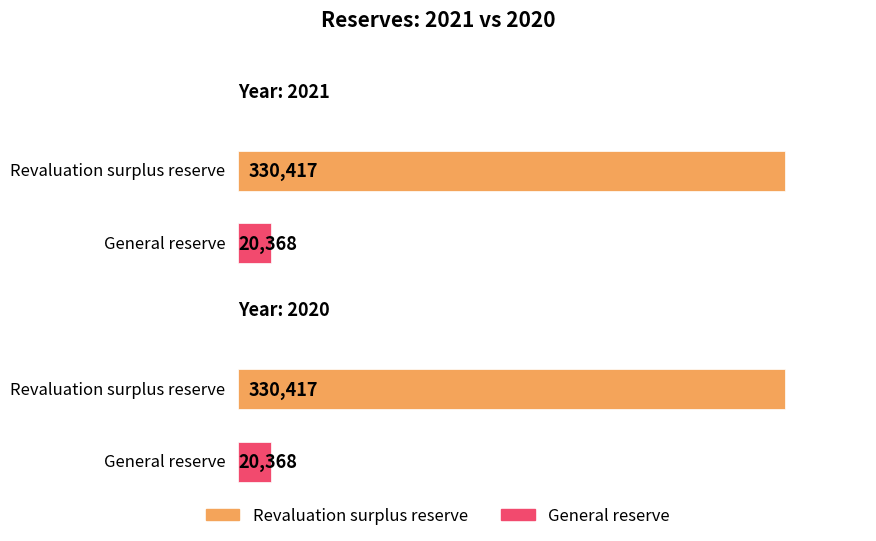

What is the sum of the 2021 values at General reserve and Revaluation surplus reserve?

350785